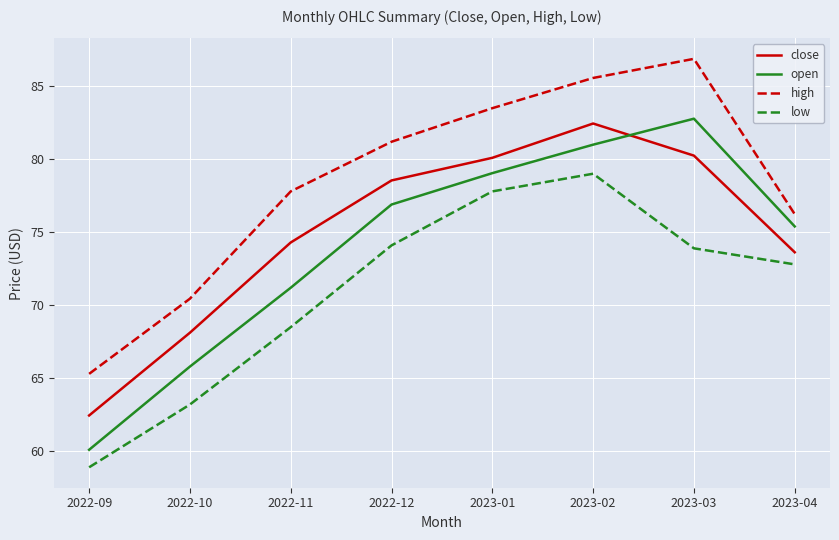

How many lines are shown in the chart?

4